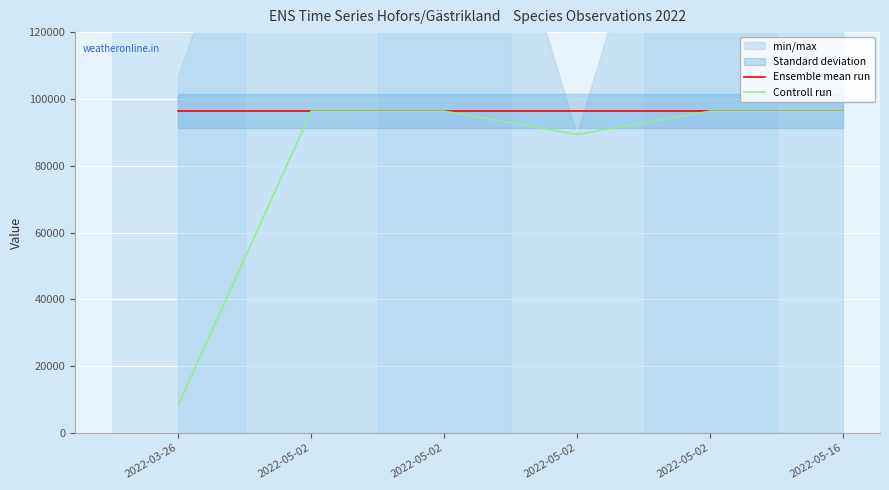

List the labels in order of Controll run value, largest first.

2022-05-02, 2022-05-02, 2022-05-02, 2022-05-16, 2022-05-02, 2022-03-26